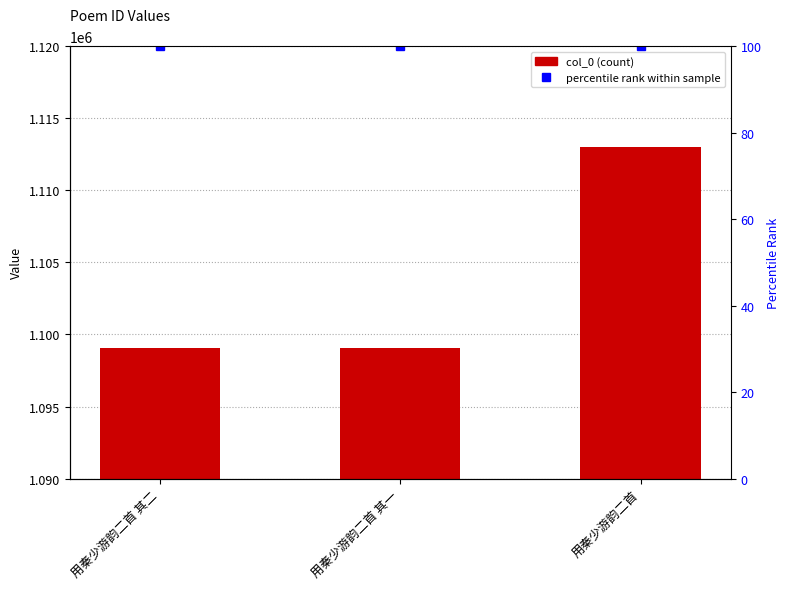

What is the label of the 3rd bar from the right?

用秦少游韵二首 其二